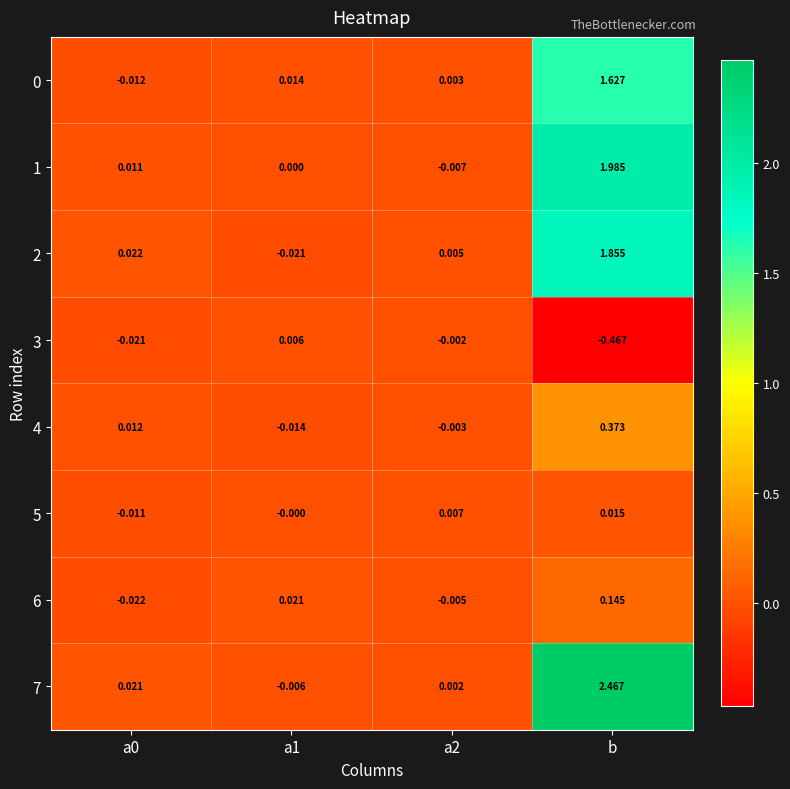

Is the value of 7 at a2 greater than the value of 3 at a2?

Yes